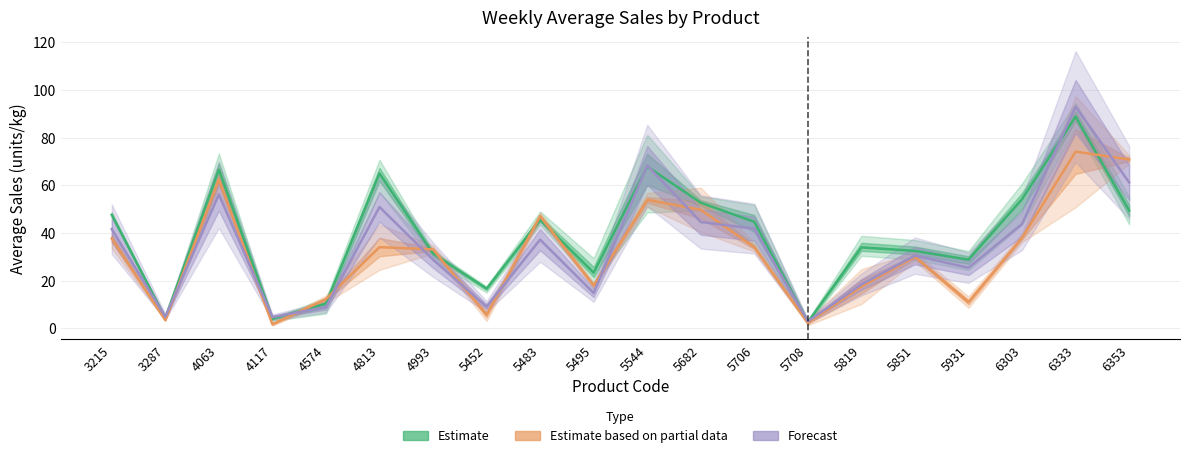

Does the chart display data point markers on the line(s)?

No